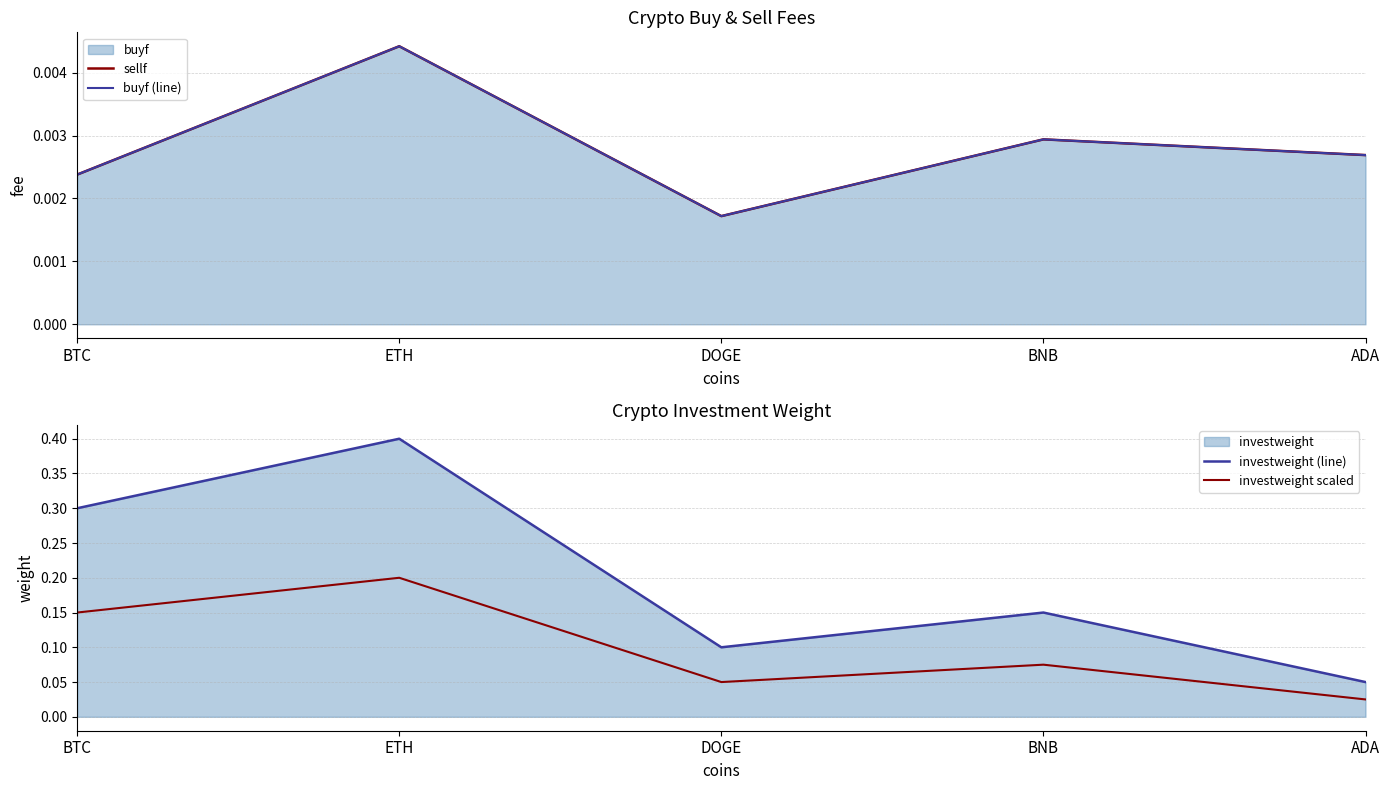

True or false: investweight scaled and buyf (line) intersect in this chart.

False